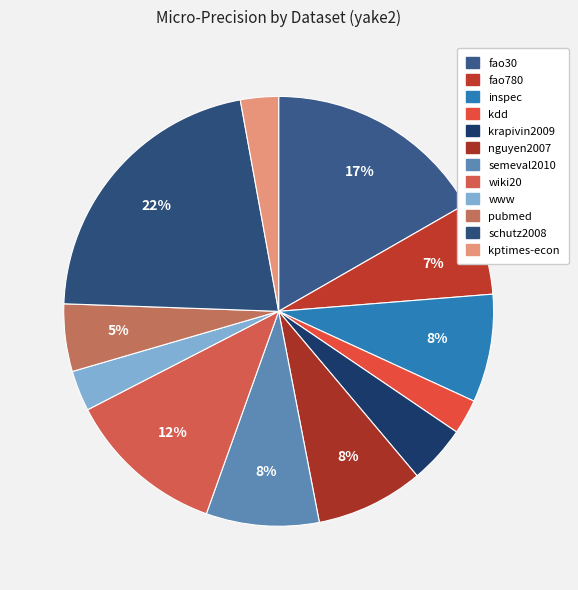

To the nearest percent, what portion does wiki20 represent?

12%